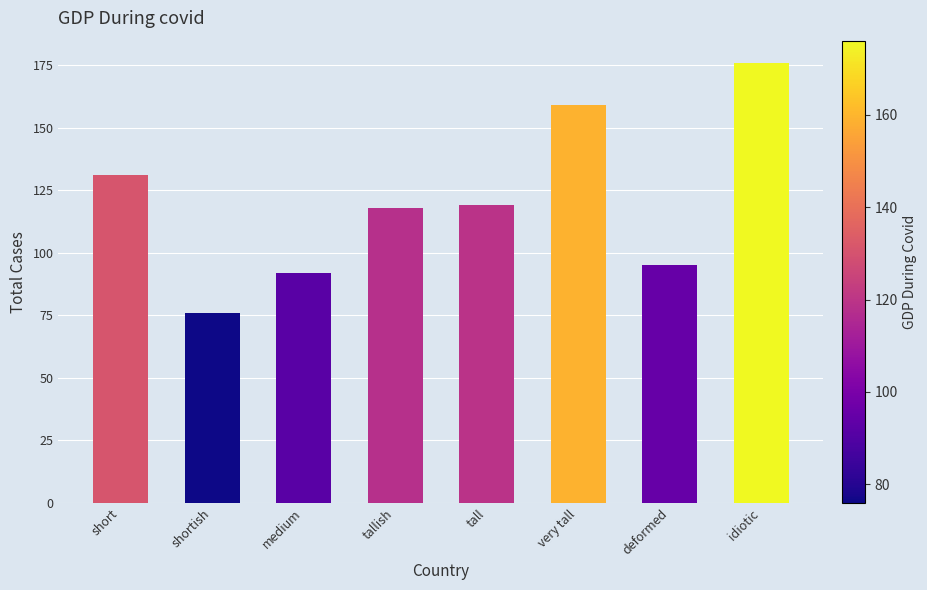

Read the value at medium, to the nearest 5.

90